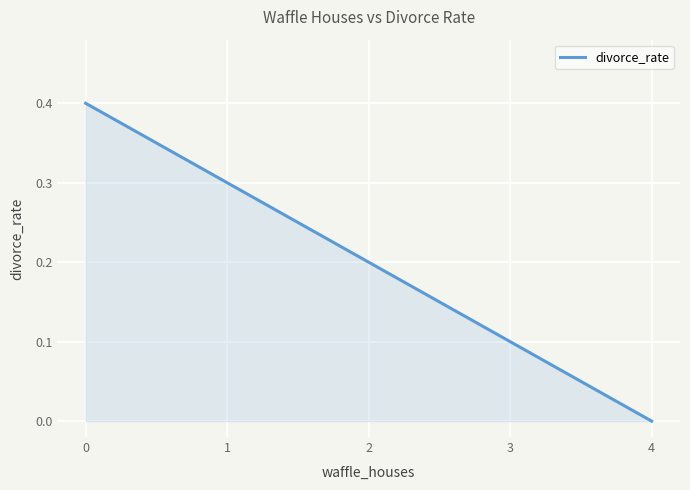

Reading left to right, transcribe all the data shown in this chart.

0=0.4	1=0.3	2=0.2	3=0.1	4=0.0